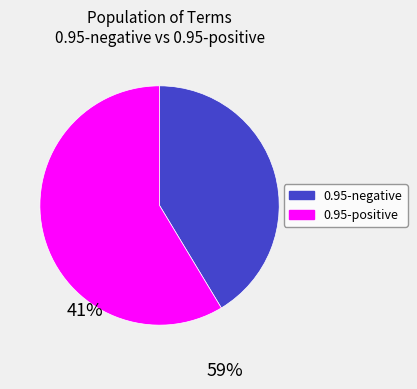

Approximately how many times larger is the value at 0.95-positive compared to 0.95-negative?

1.4